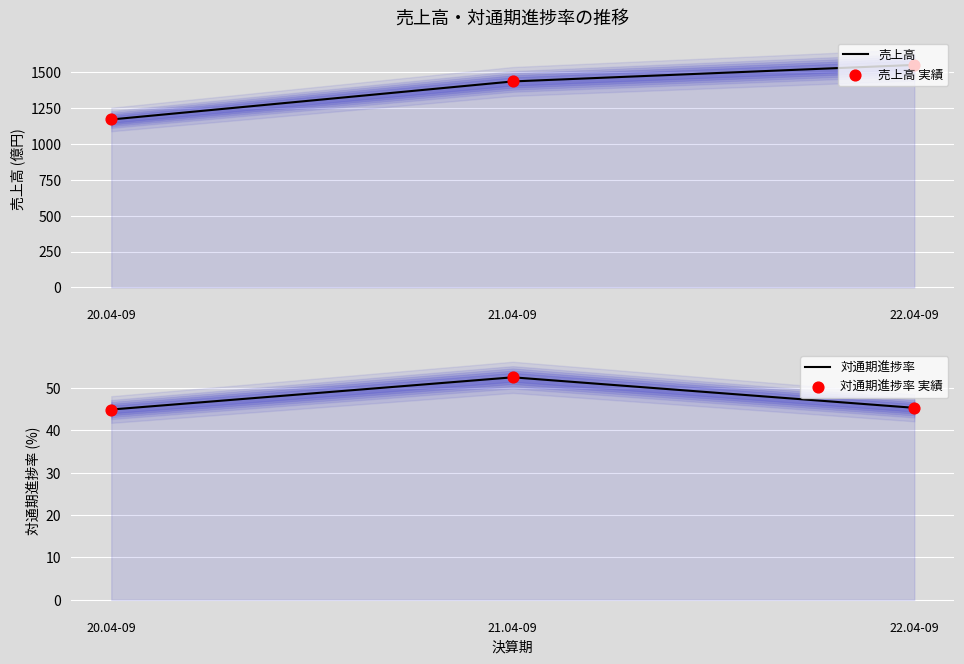

Which series contains the lowest Y value?

対通期進捗率